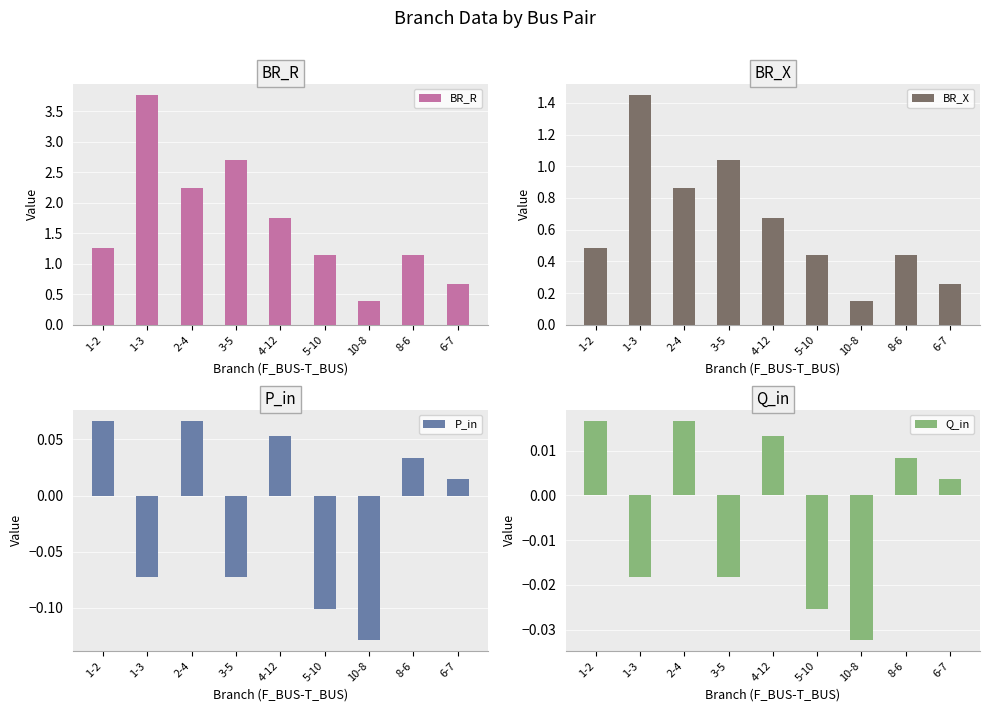

List the series in order of their peak value, highest first.

BR_R, BR_X, P_in, Q_in